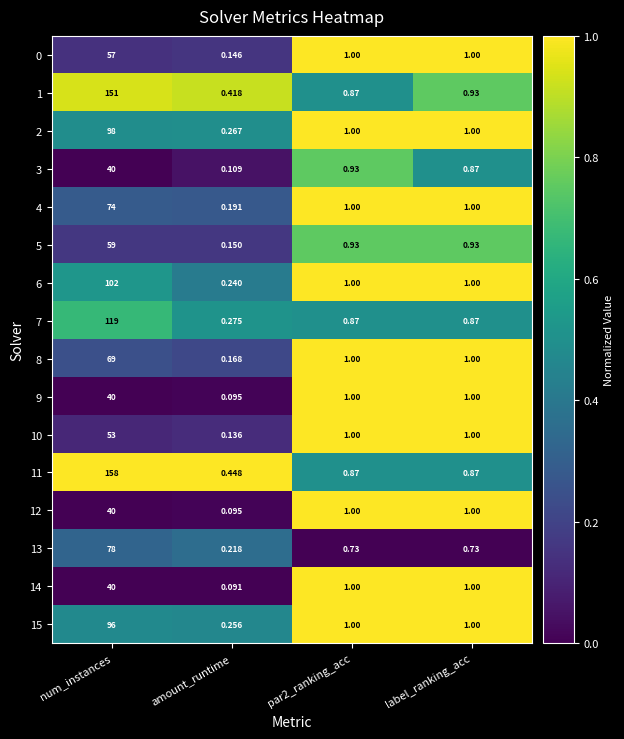

At which category is the sum across all series the highest?

num_instances